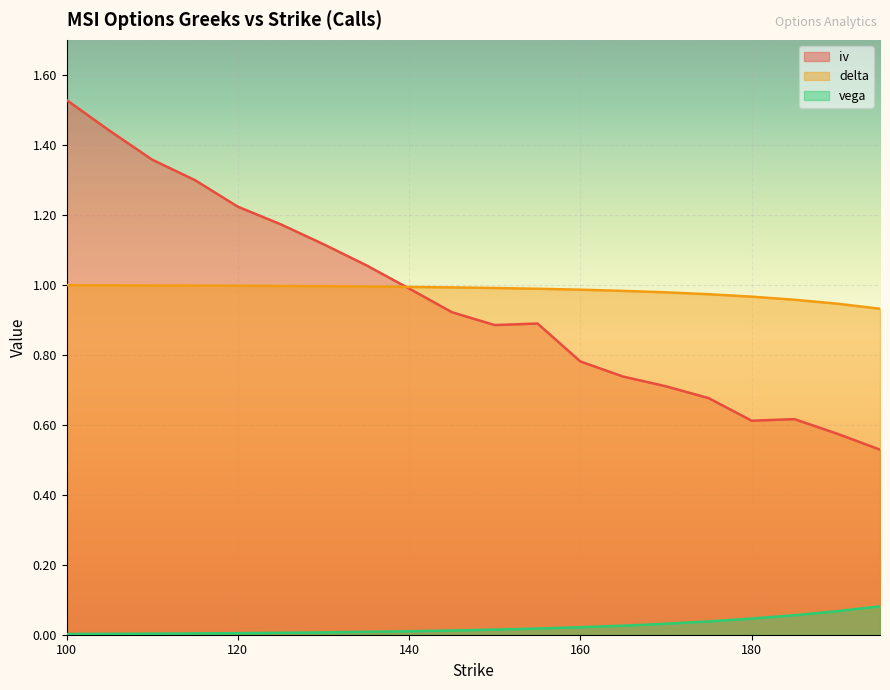

Reading right to left, extract all data points from this chart.

iv: 195=0.5	190=0.6	185=0.6	180=0.6	175=0.7	170=0.7	165=0.7	160=0.8	155=0.9	150=0.9	145=0.9	140=1.0	135=1.1	130=1.1	125=1.2	120=1.2	115=1.3	110=1.4	105=1.4	100=1.5
delta: 195=0.9	190=0.9	185=1.0	180=1.0	175=1.0	170=1.0	165=1.0	160=1.0	155=1.0	150=1.0	145=1.0	140=1.0	135=1.0	130=1.0	125=1.0	120=1.0	115=1.0	110=1.0	105=1.0	100=1.0
vega: 195=0.1	190=0.1	185=0.1	180=0.0	175=0.0	170=0.0	165=0.0	160=0.0	155=0.0	150=0.0	145=0.0	140=0.0	135=0.0	130=0.0	125=0.0	120=0.0	115=0.0	110=0.0	105=0.0	100=0.0